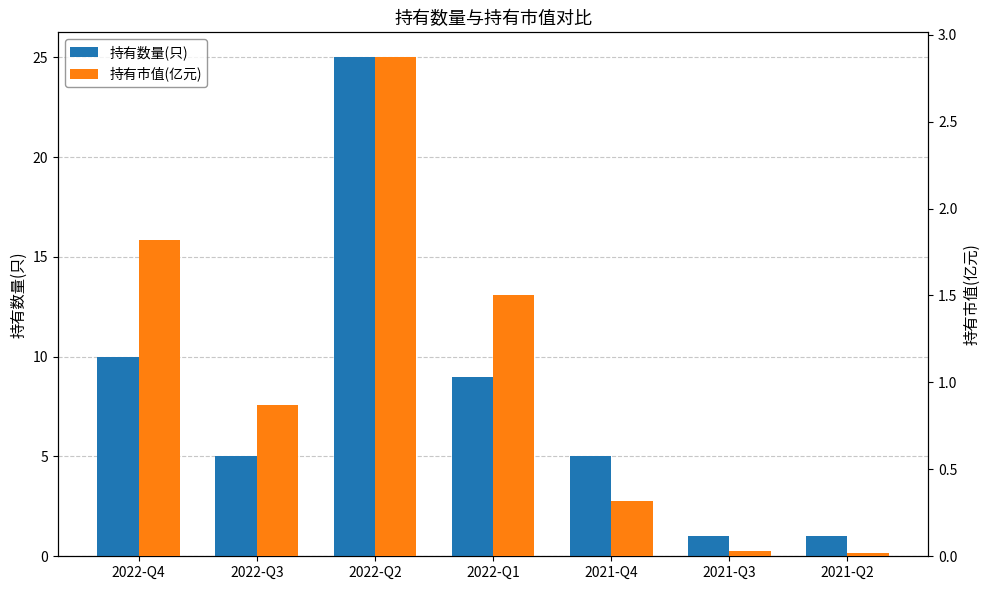

What is the greatest value displayed?

25.0